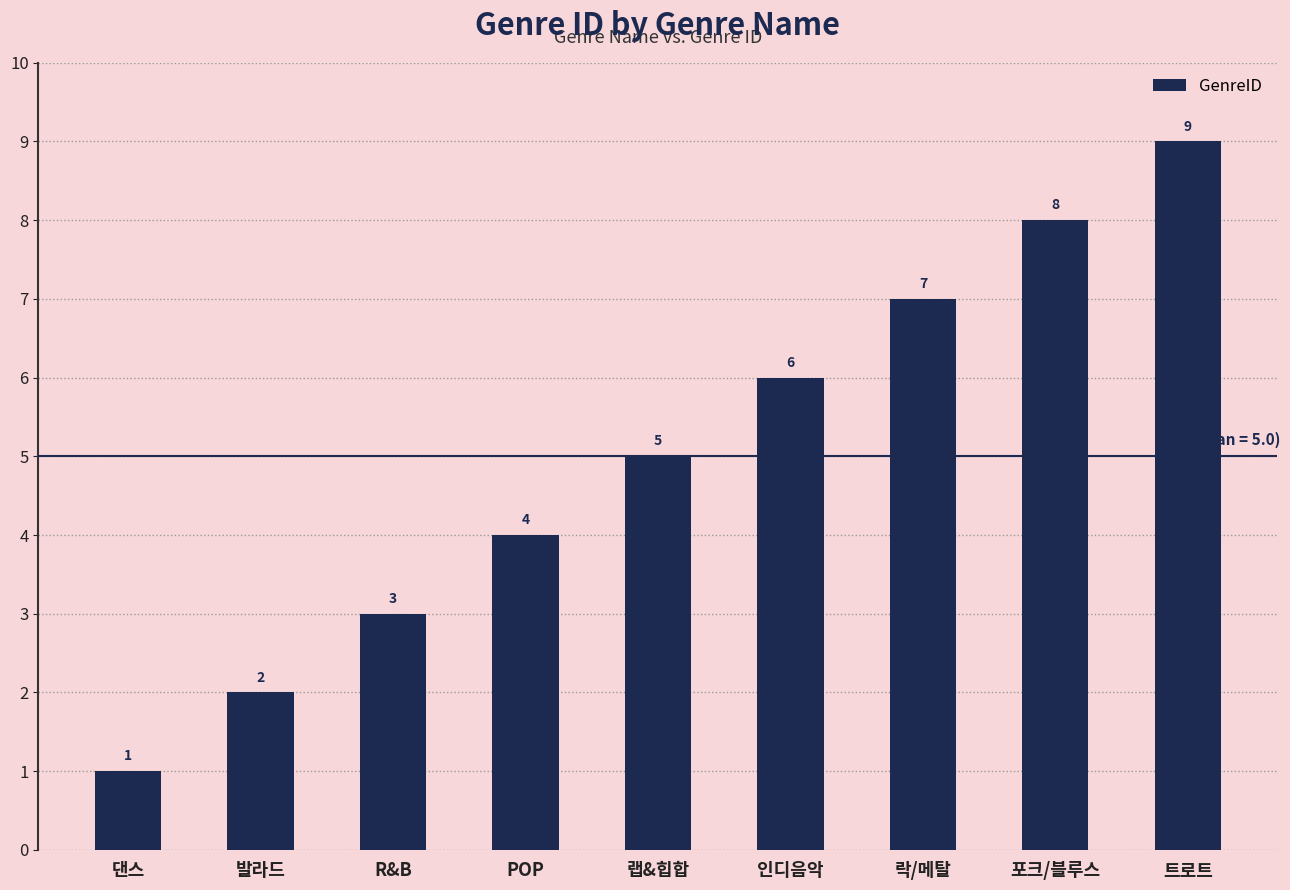

List the labels in order of value, smallest first.

댄스, 발라드, R&B, POP, 랩&힙합, 인디음악, 락/메탈, 포크/블루스, 트로트